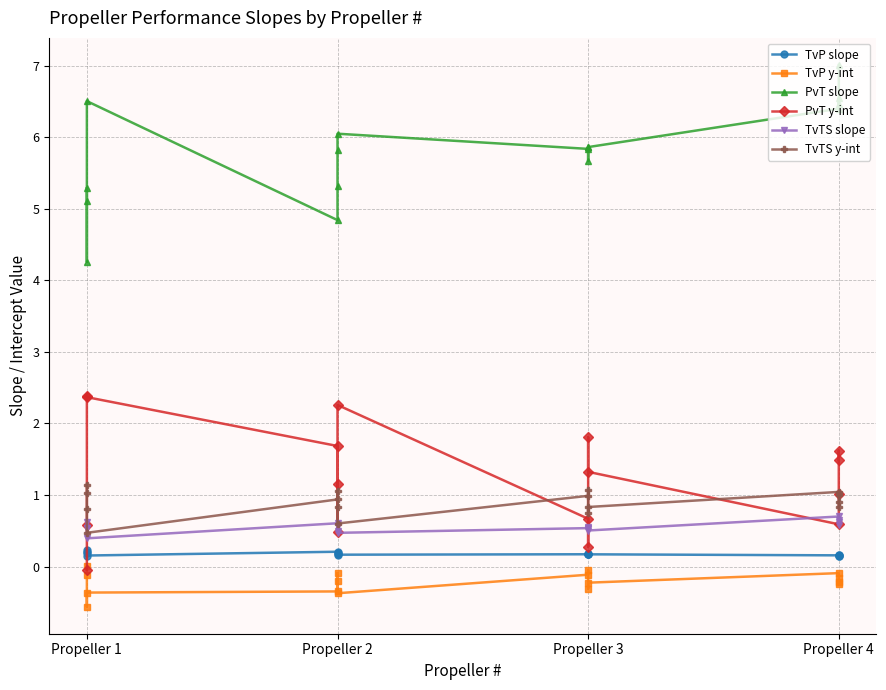

True or false: TvP y-int and TvP slope cross at least once.

False